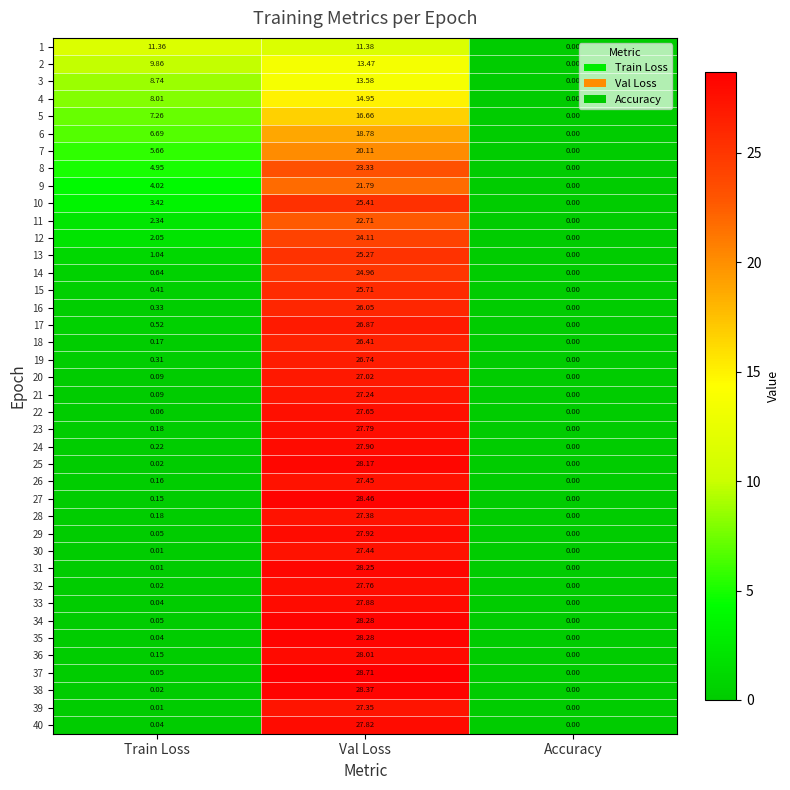

Which series has the widest spread of values?

37